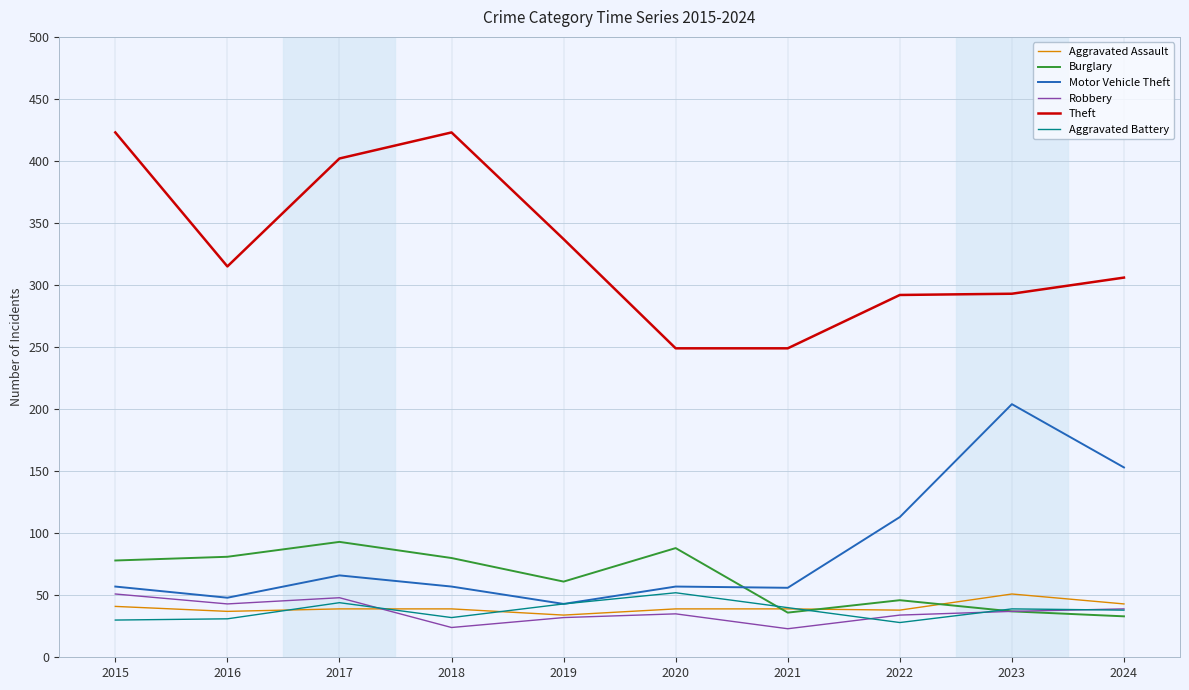

What is the spread (max minus min) of values at 2022?

264